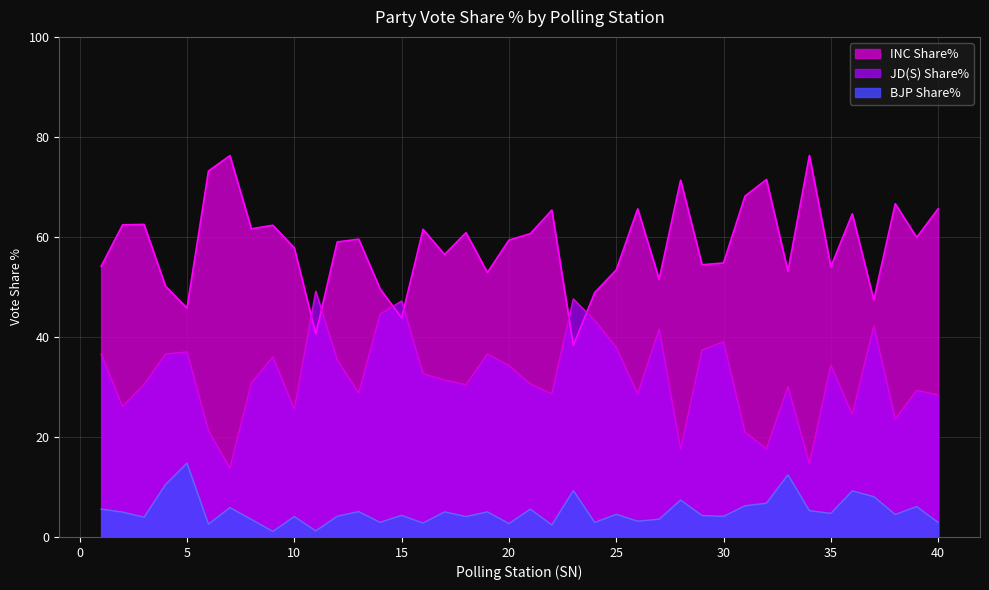

How many values in the BJP Share% series exceed 4?

27